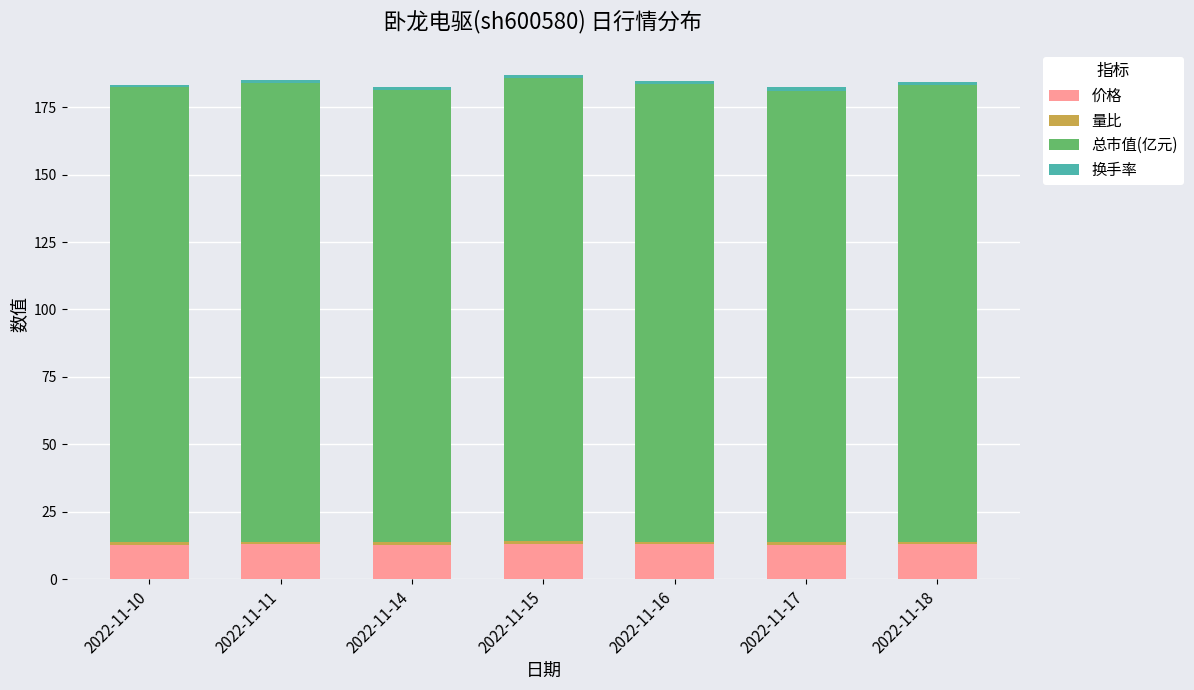

True or false: 价格 has a value of 23.0 at 2022-11-18.

False